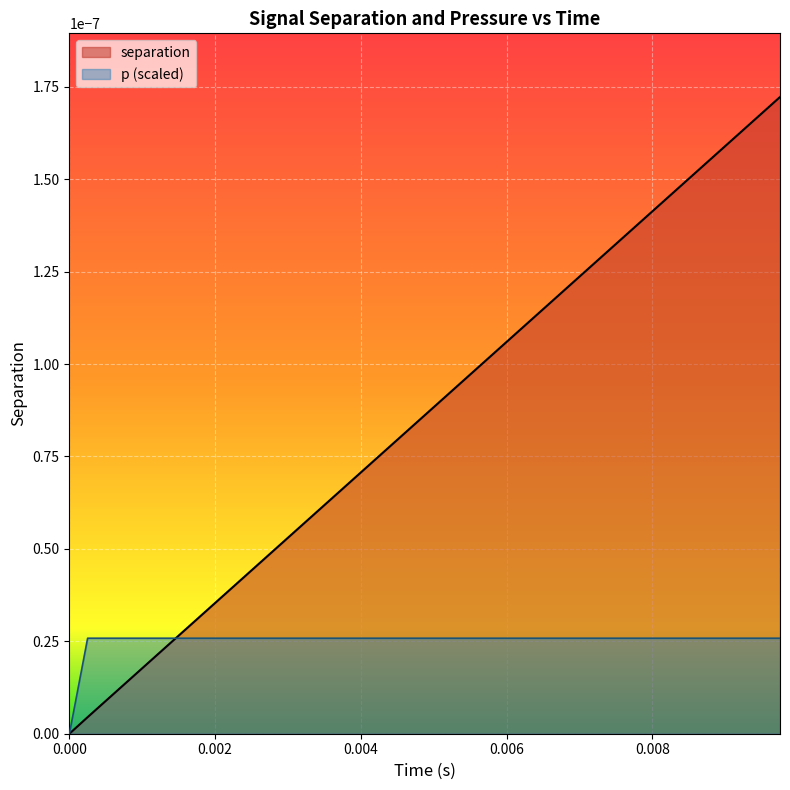

Which series has the largest range (max minus min)?

separation